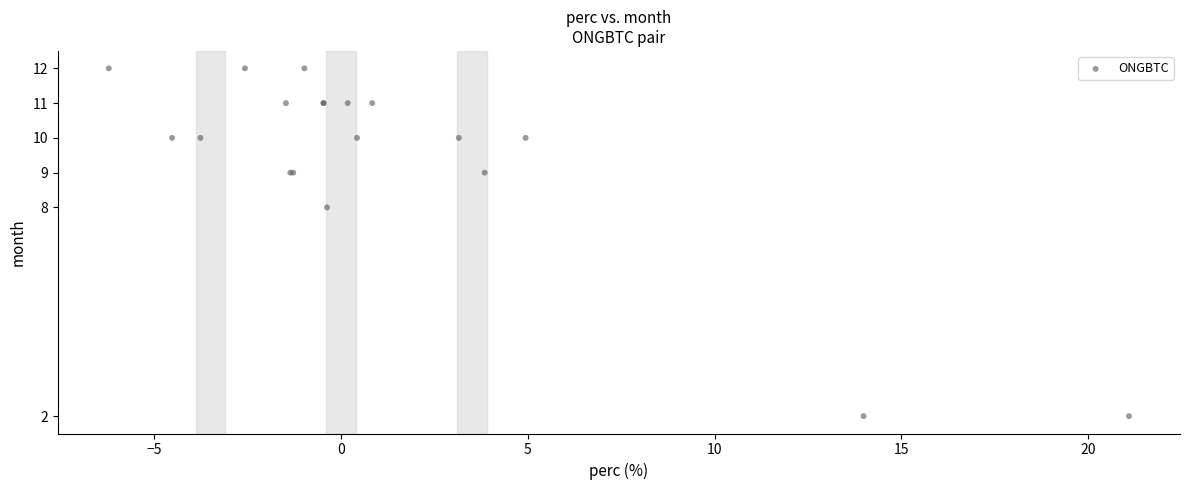

What Y value in the scatter plot is closest to 7?

8